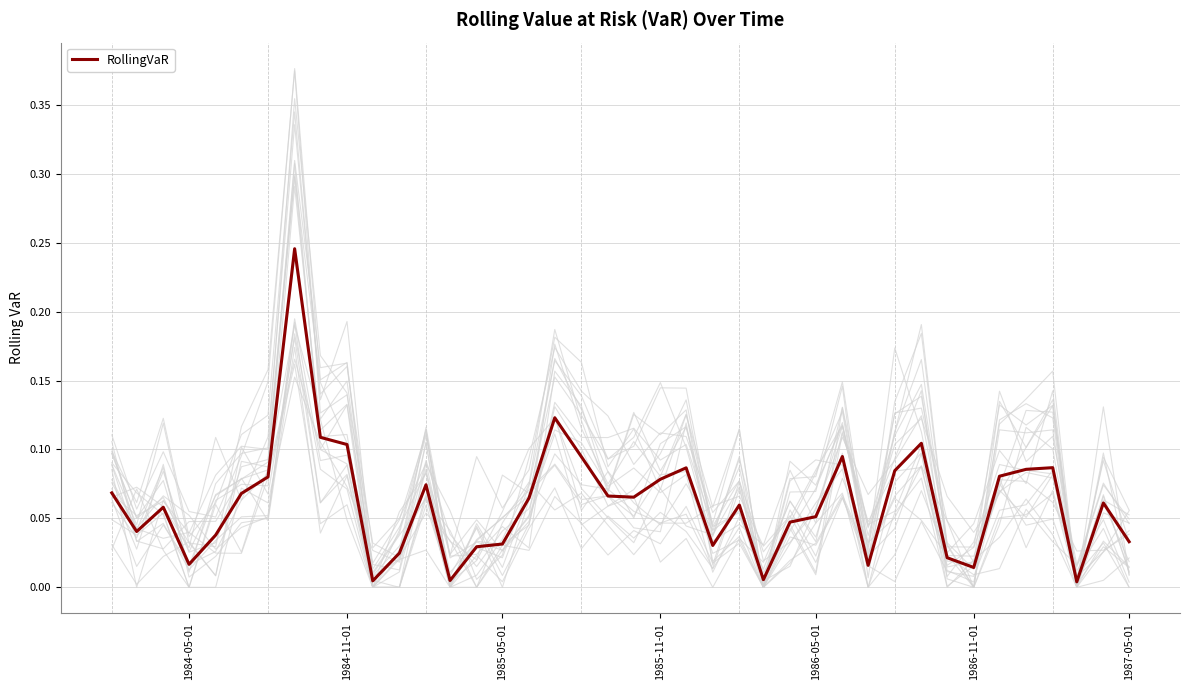

The value of RollingVaR at 1986-05-01 is 0.0. True or false?

False